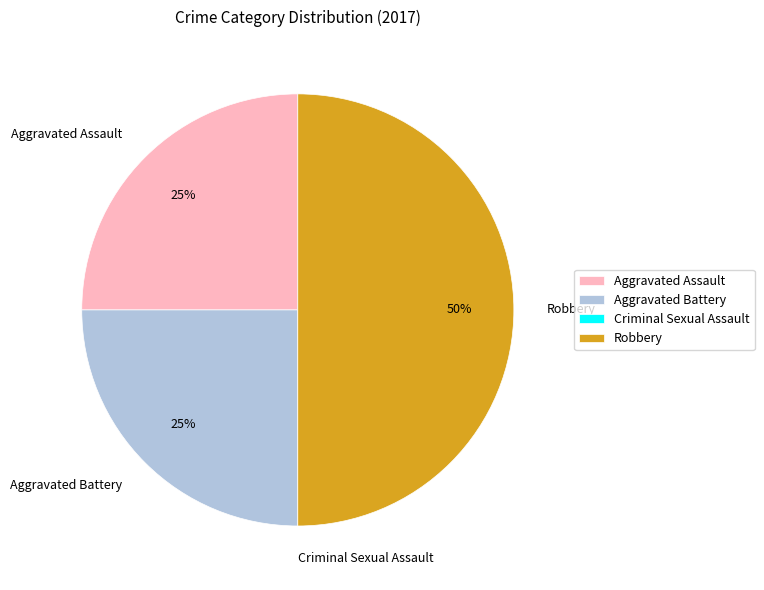

Do Aggravated Battery and Robbery together represent more than half of the pie?

Yes